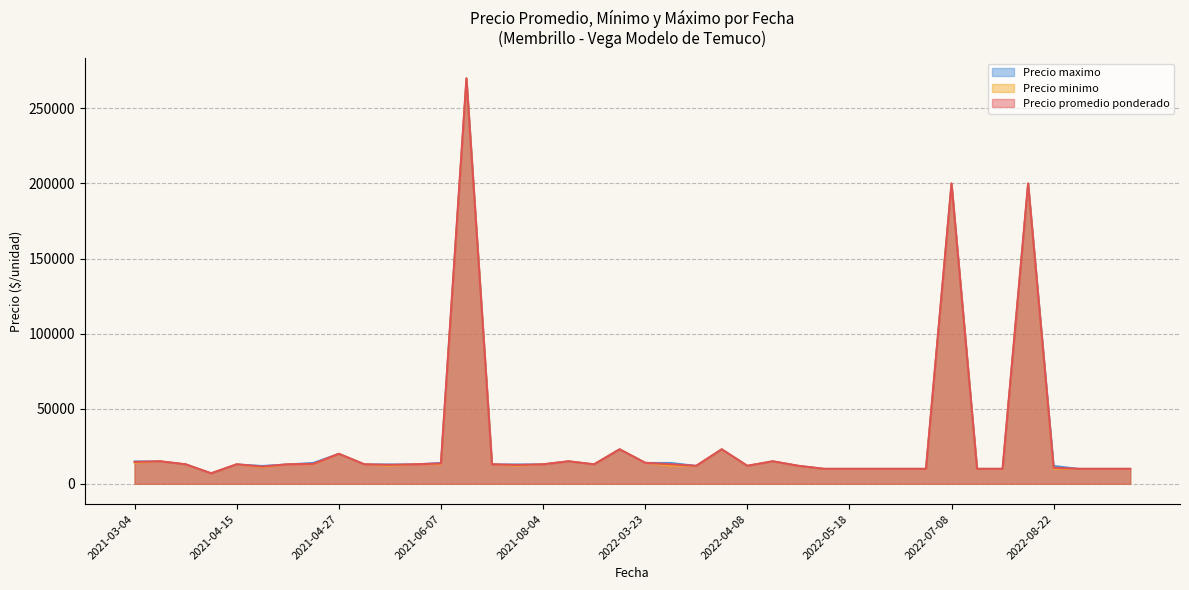

What is the difference between the Precio minimo values at 2021-08-17 and 2021-06-07?

2000